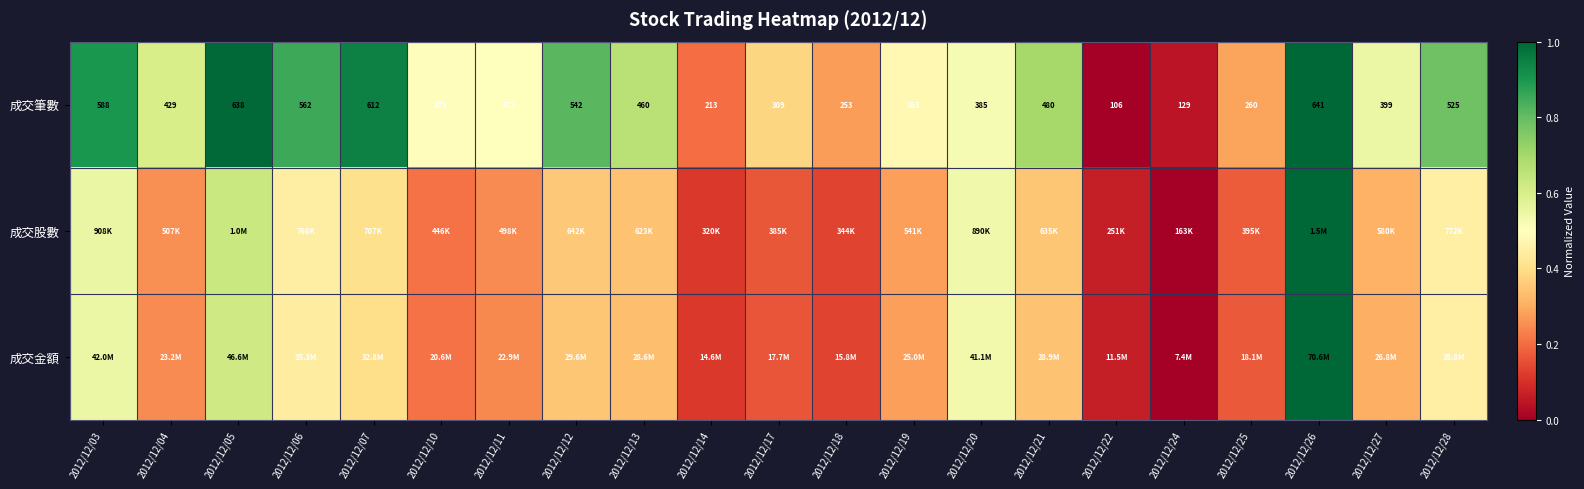

Is it true that 成交金額 equals 0.5 at 2012/12/27?

False